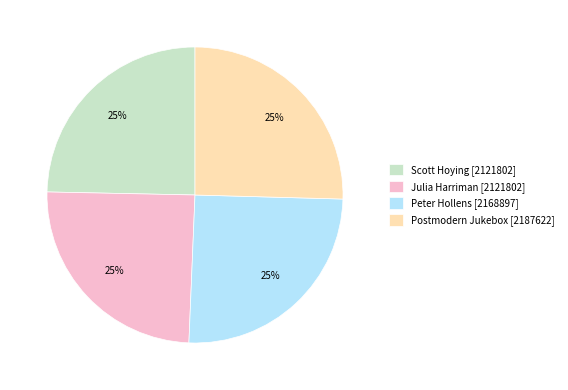

To the nearest percent, what is the combined percentage of Postmodern Jukebox [2187622] and Julia Harriman [2121802]?

50%